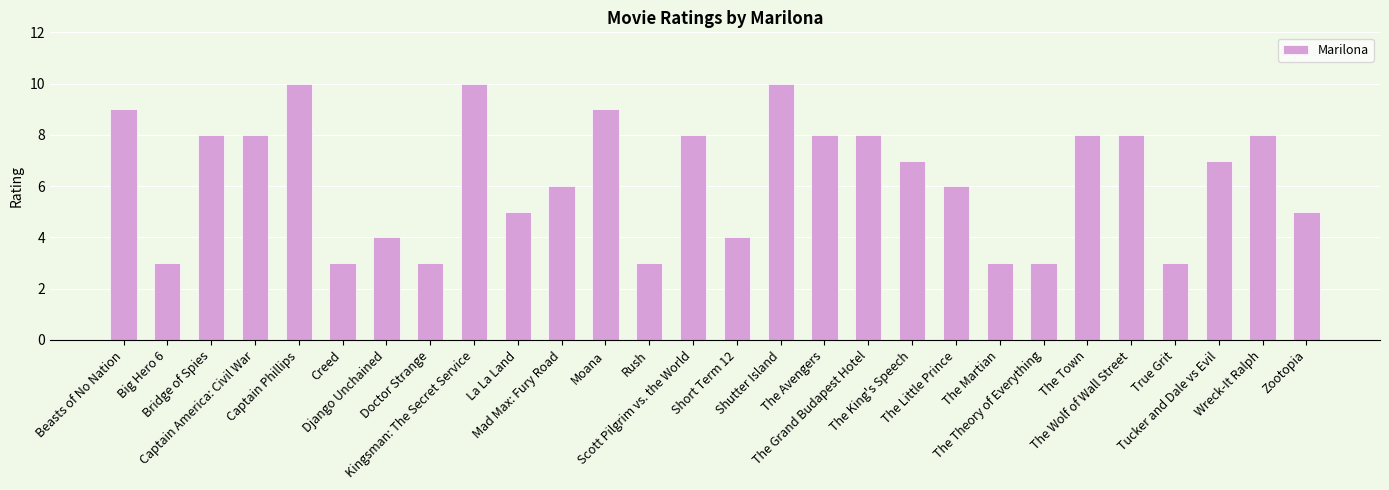

What is the difference between the maximum and minimum values?

7